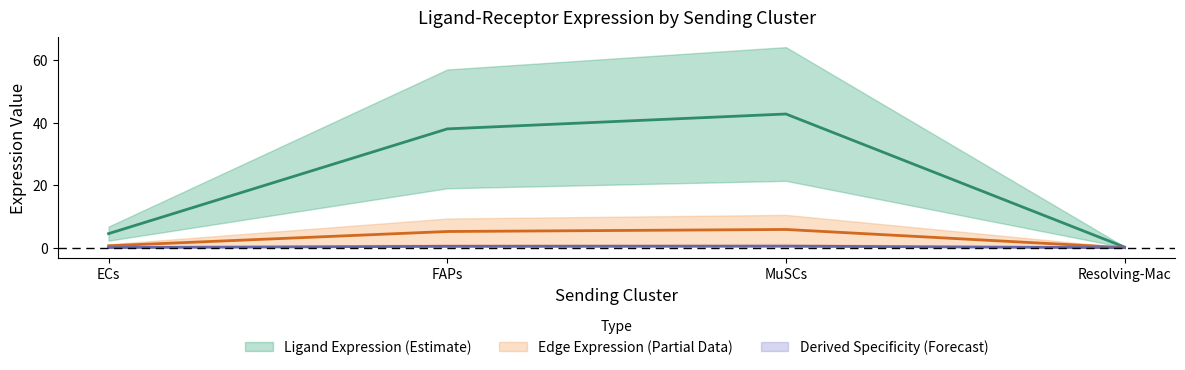

Reading left to right, what are all the values shown in this chart?

Ligand average expression value: 0.6	5.2	5.8	0.0
Ligand total expression value: 4.5	38.0	42.8	0.2
Edge average expression weight: 0.1	0.4	0.5	0.0